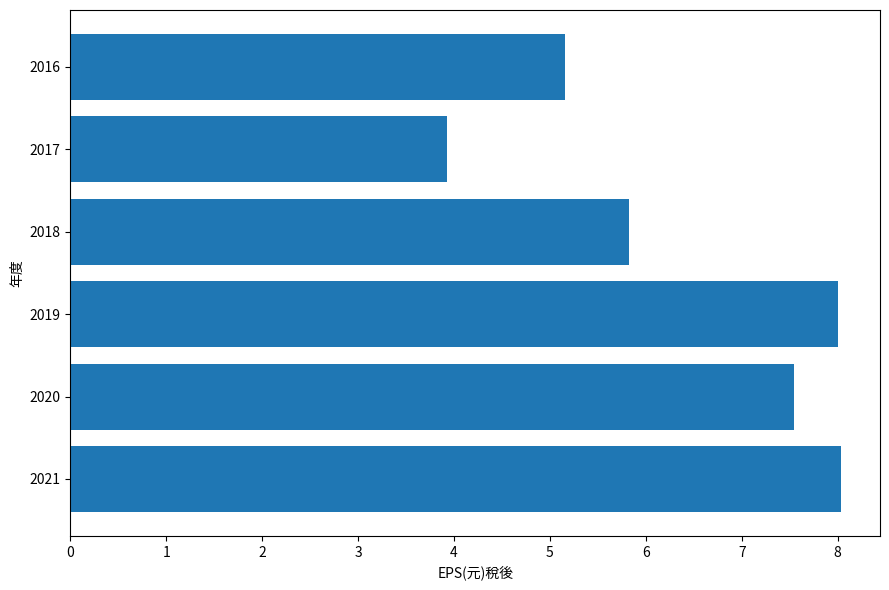

Is it true that the value at 2019 is 5.5?

False